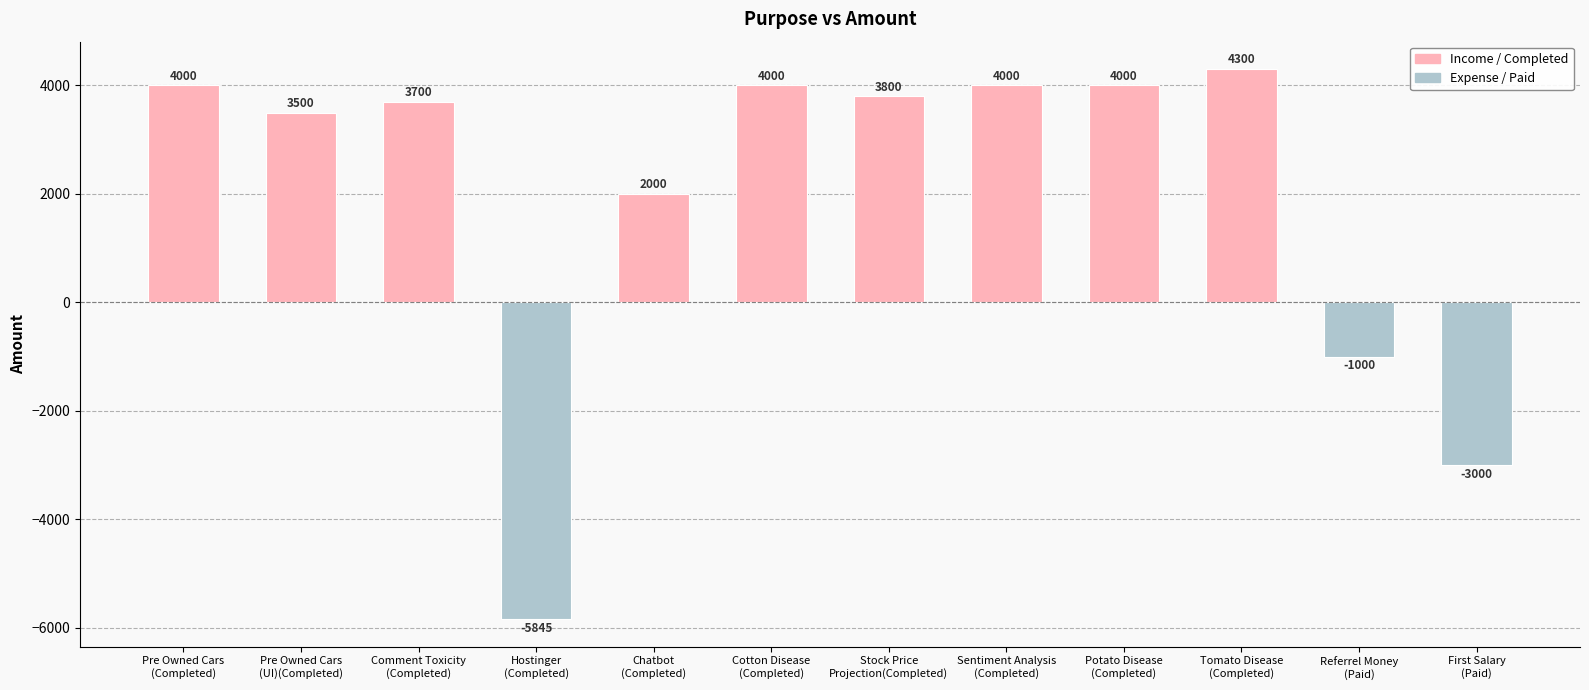

Reading left to right, list all the values displayed in this chart.

Pre Owned Cars
(Completed)=4000	Pre Owned Cars
(UI)(Completed)=3500	Comment Toxicity
(Completed)=3700	Hostinger
(Completed)=-5845	Chatbot
(Completed)=2000	Cotton Disease
(Completed)=4000	Stock Price
Projection(Completed)=3800	Sentiment Analysis
(Completed)=4000	Potato Disease
(Completed)=4000	Tomato Disease
(Completed)=4300	Referrel Money
(Paid)=-1000	First Salary
(Paid)=-3000